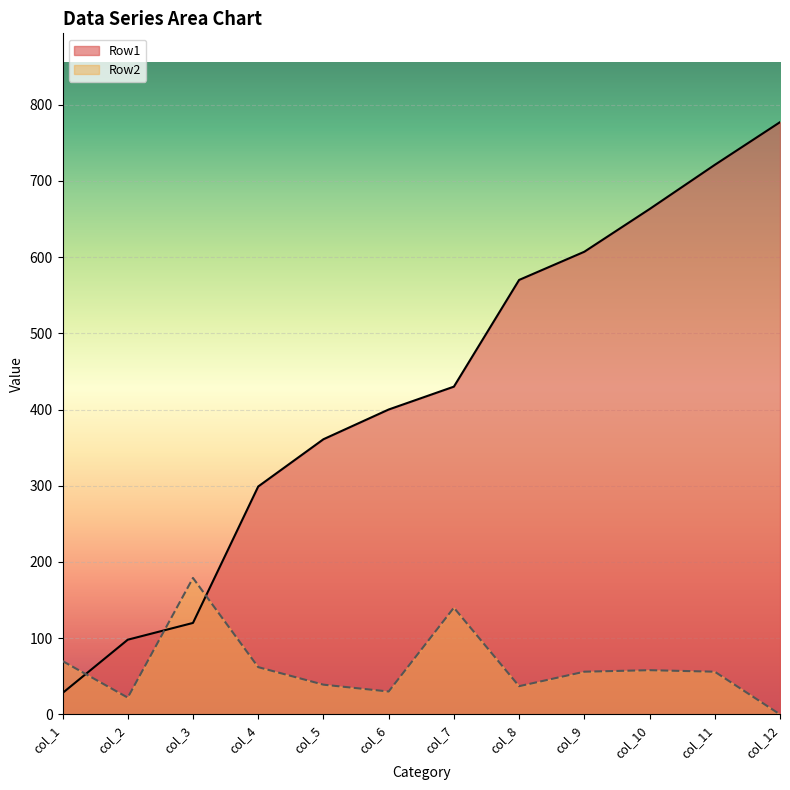

At which category does Row2 reach its first local peak?

col_3